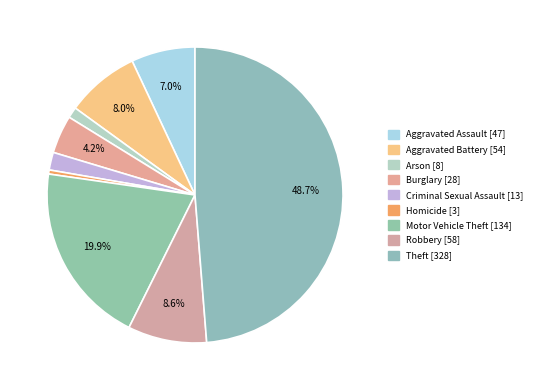

The Aggravated Battery slice represents 8% of the pie. True or false?

True